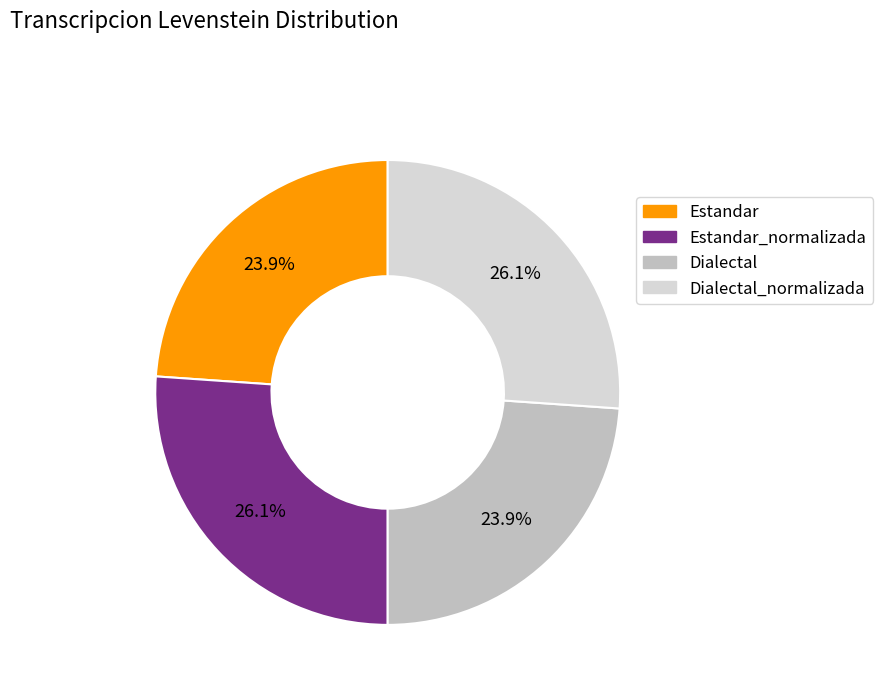

Does any single category account for the majority?

No